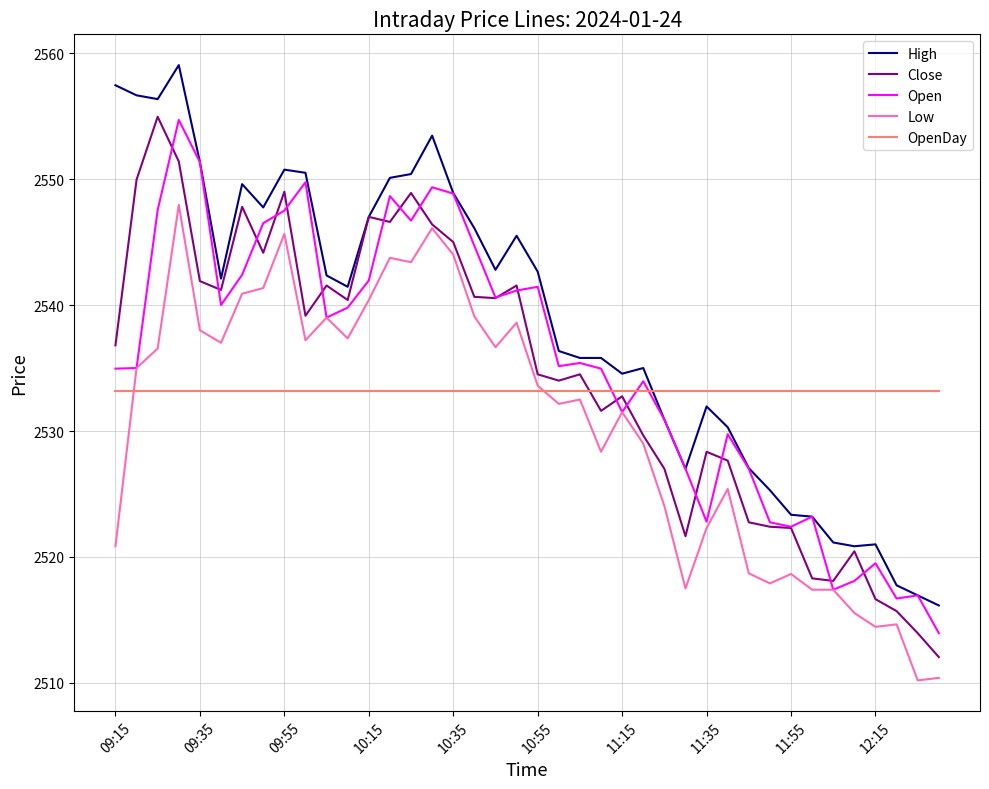

What is the maximum value shown in the chart?

2559.1